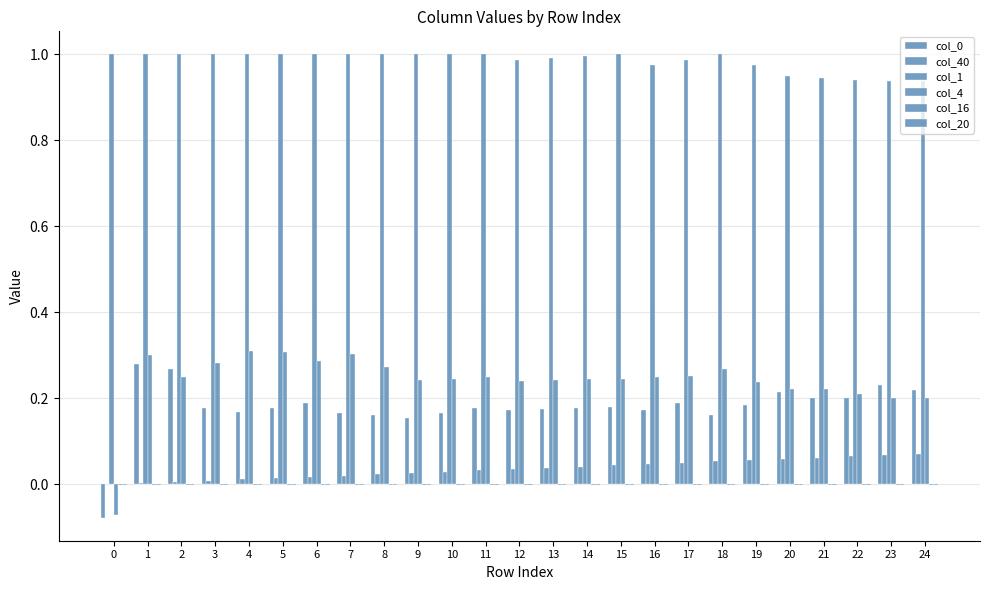

How many series are shown in this chart?

6